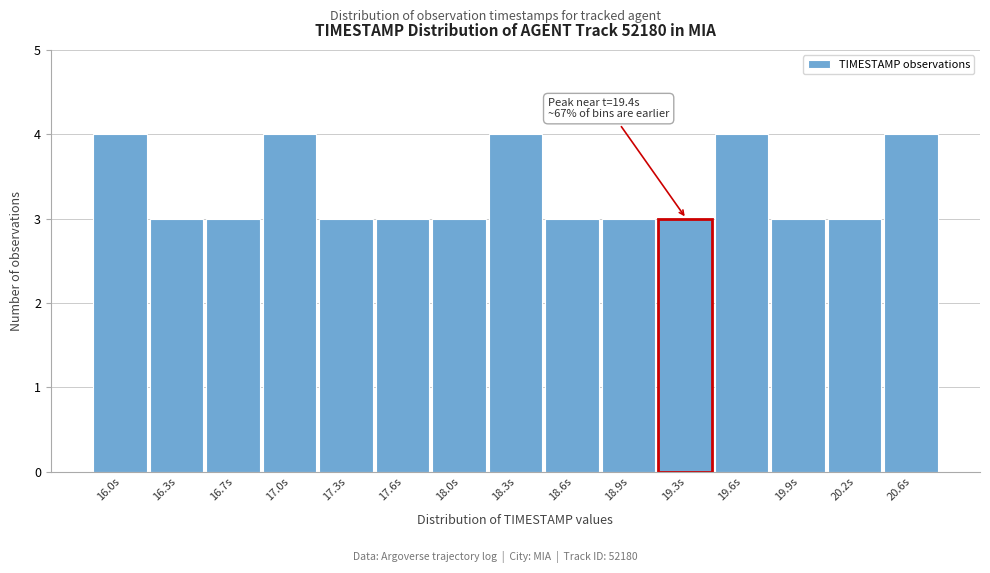

Reading right to left, list all the values displayed in this chart.

4	3	3	4	3	3	3	4	3	3	3	4	3	3	4